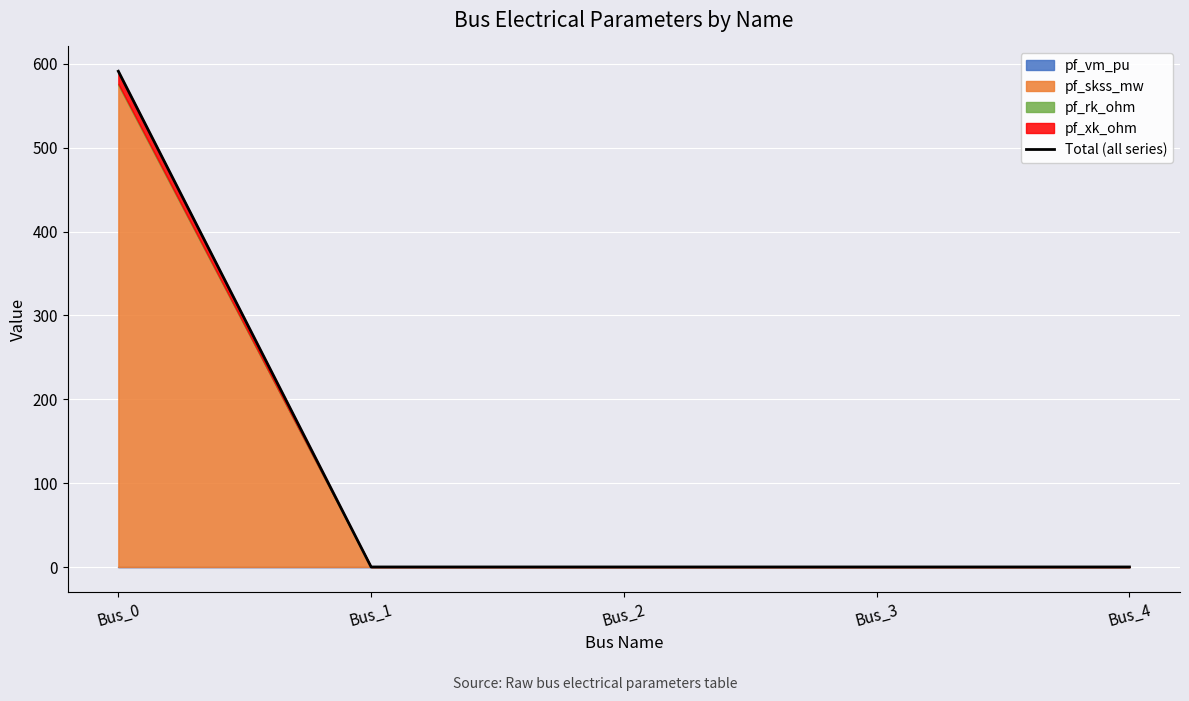

The value at Bus_4 is 0.6. True or false?

False